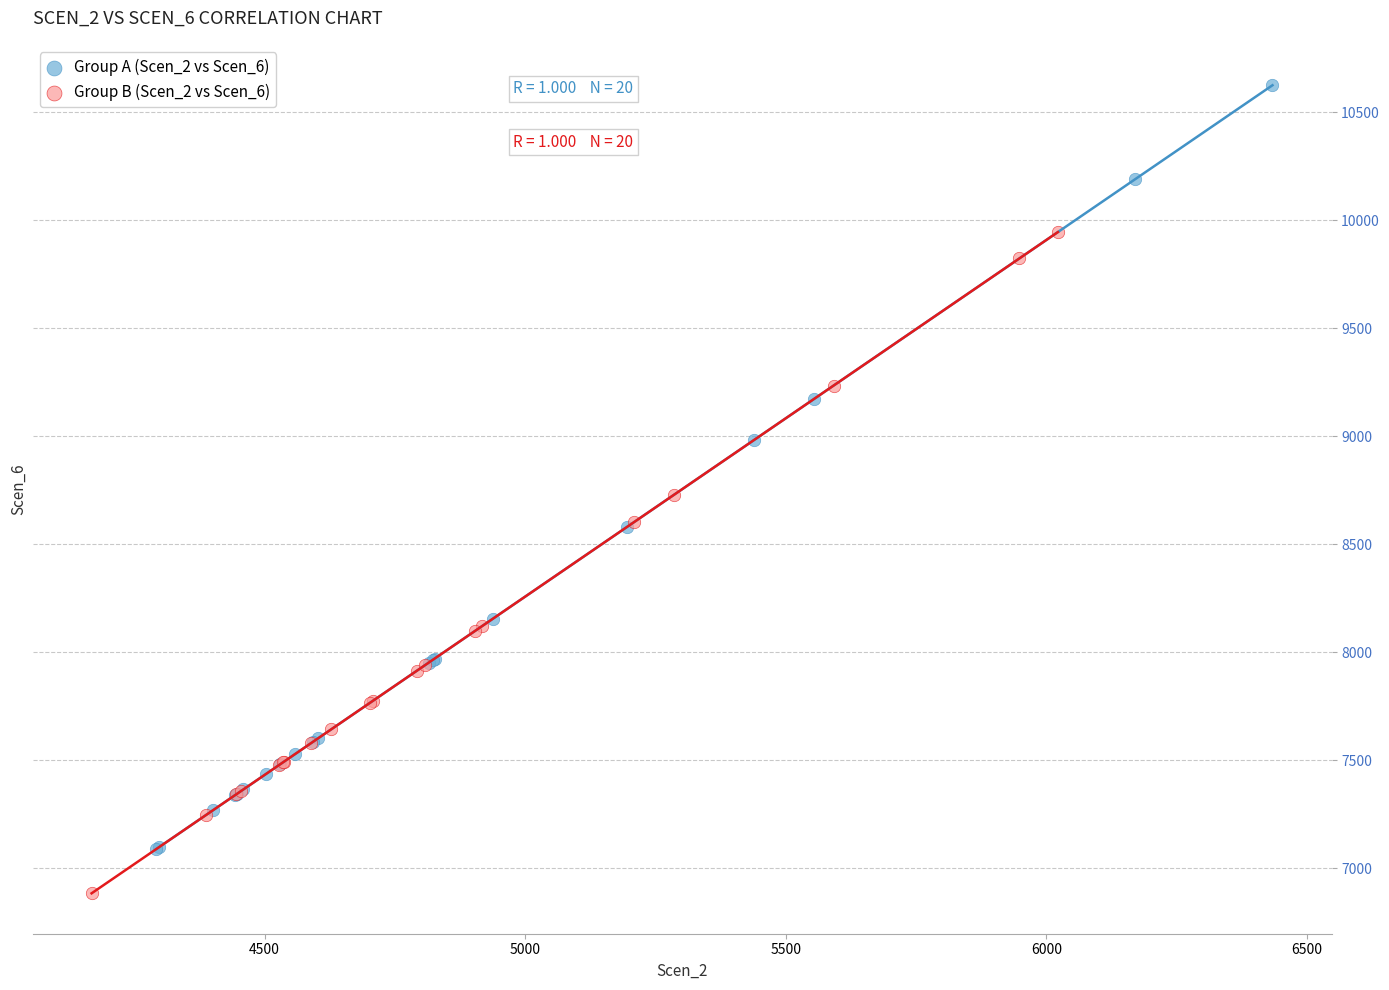

Which series contains the highest Y value?

Group A (Scen_2 vs Scen_6)